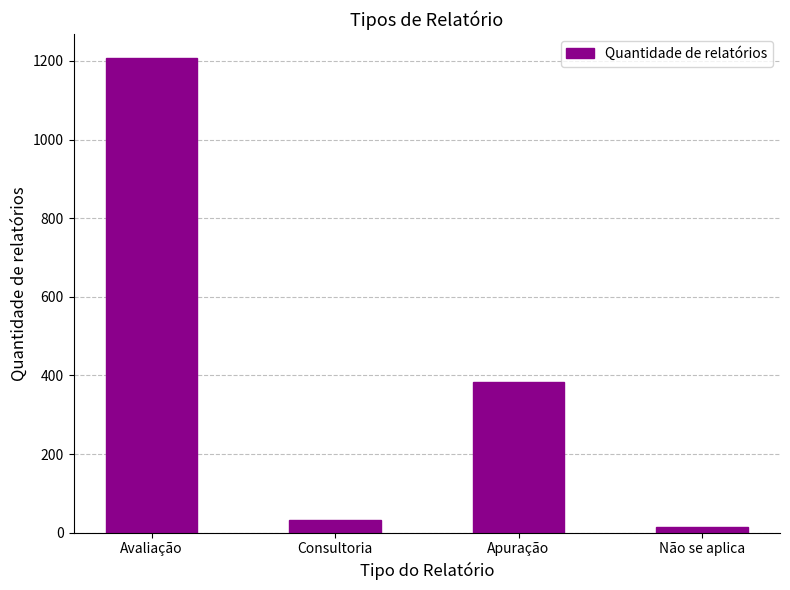

How many values are below 384?

2